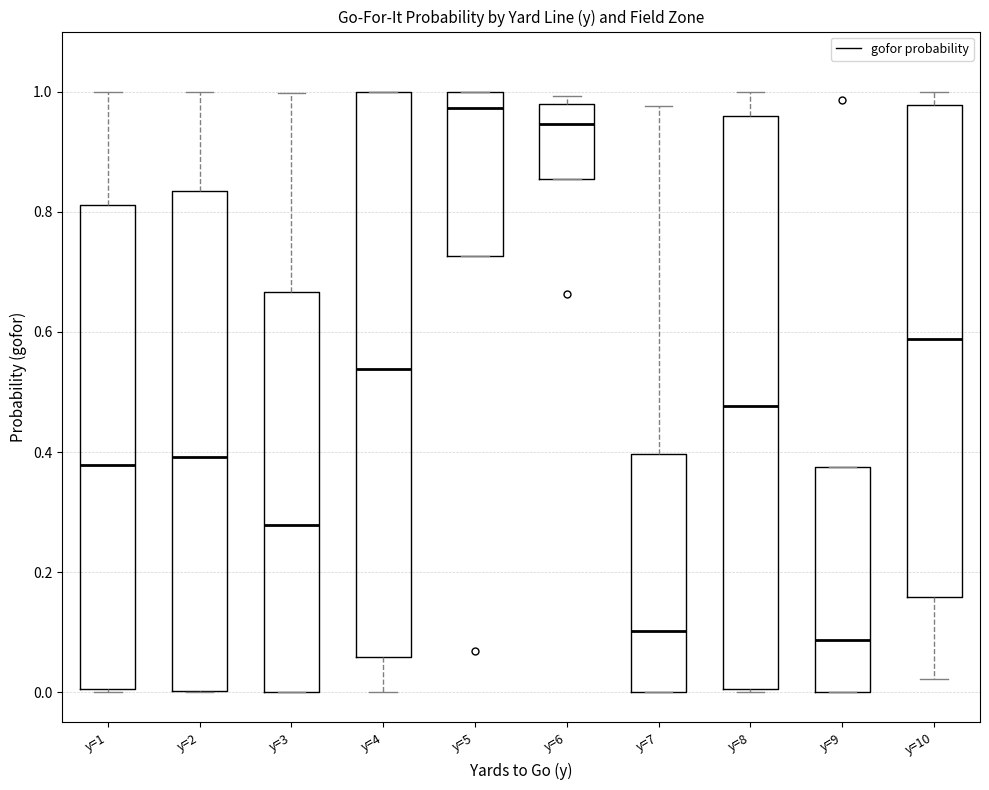

Where does the median line of the box for y=7 sit on the y-axis? The values are not printed on the chart, so give them approximately, as read against the axis.

0.10